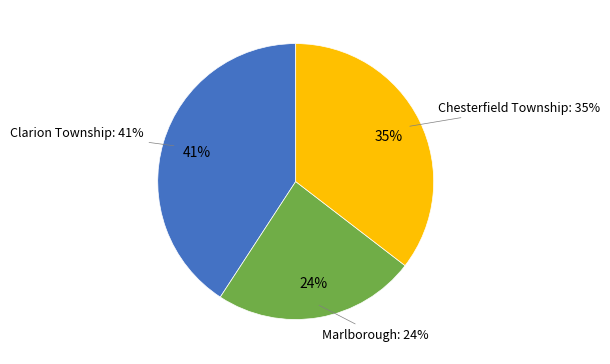

Which category has the biggest portion of the pie?

Clarion Township